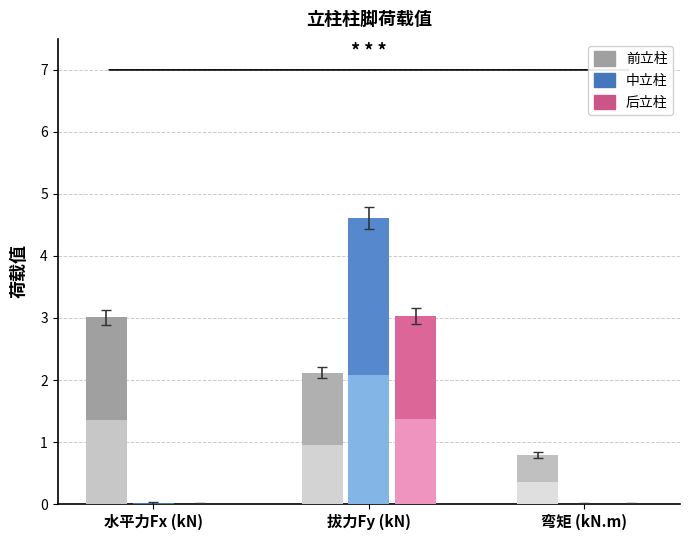

At which category is the sum across all series the highest?

拔力Fy (kN)